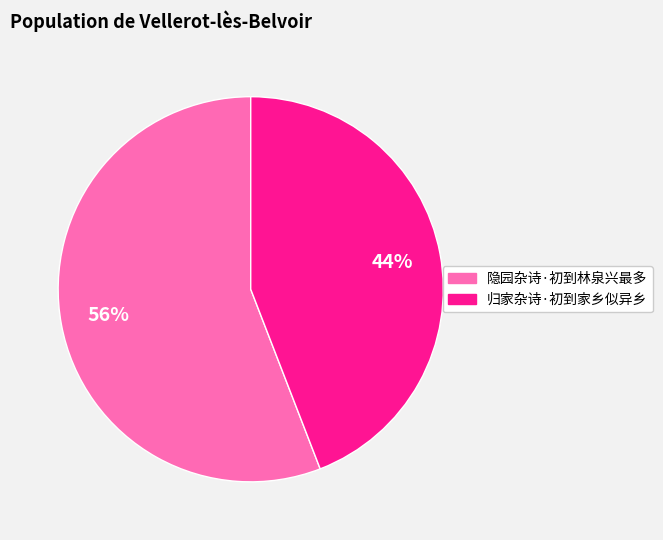

True or false: 归家杂诗·初到家乡似异乡 accounts for 29% of the total.

False